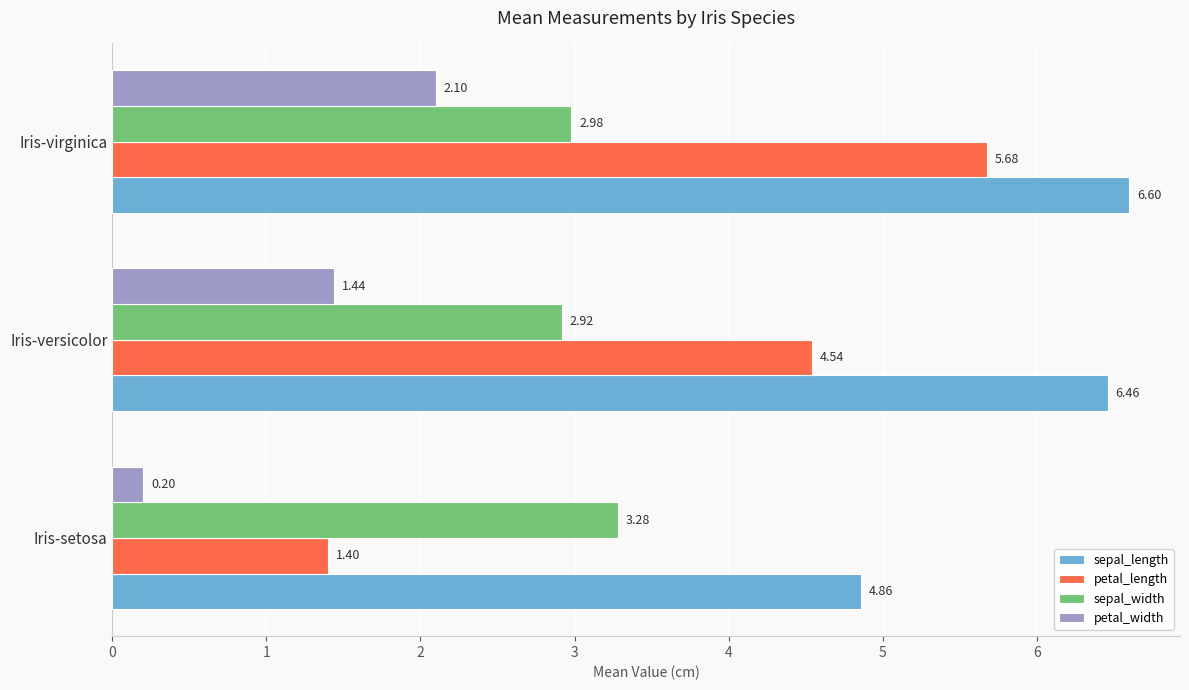

Which series has the widest spread of values?

petal_length